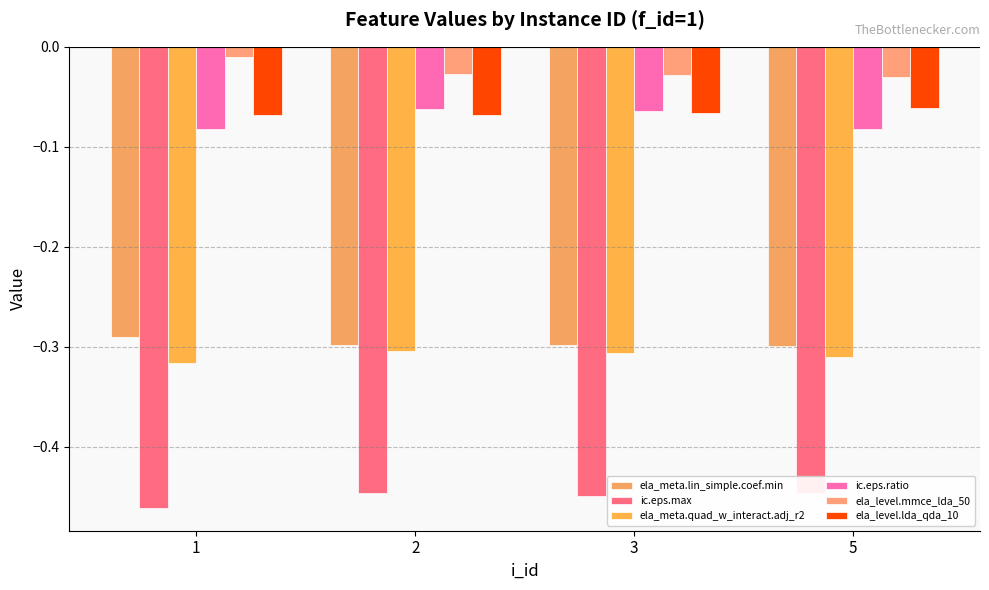

What is the sum of the ic.eps.ratio values at 2 and 3?

-0.1